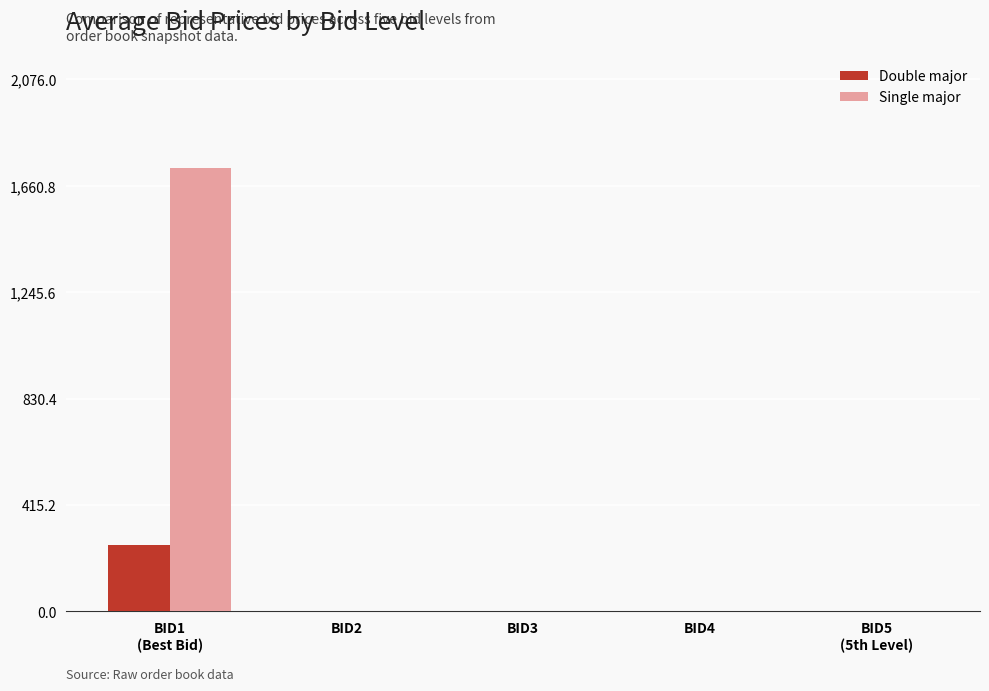

How many distinct data groups are displayed?

2